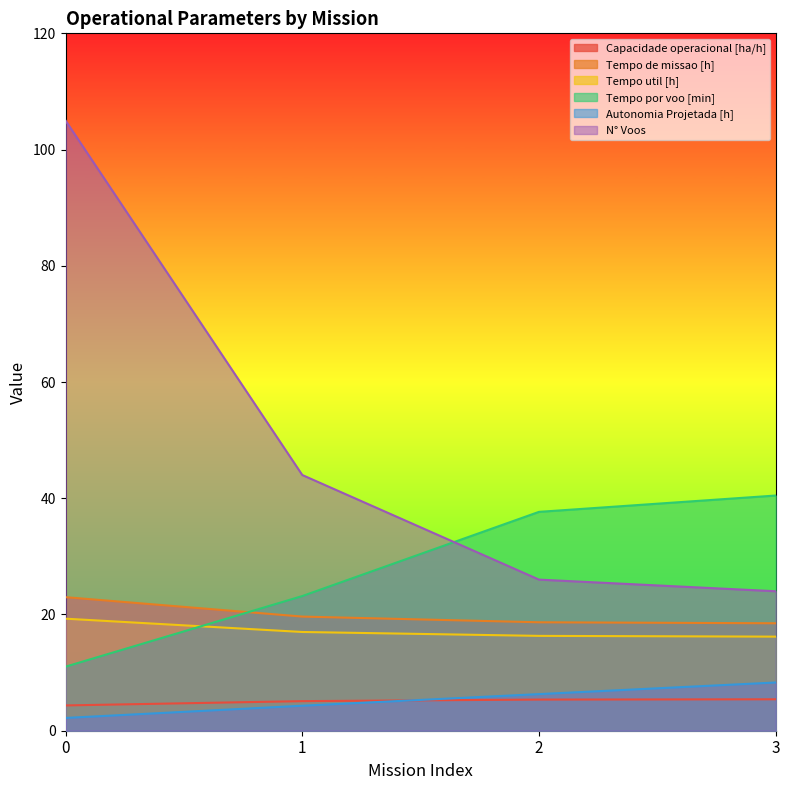

What is the total value across all series at 0?

164.8